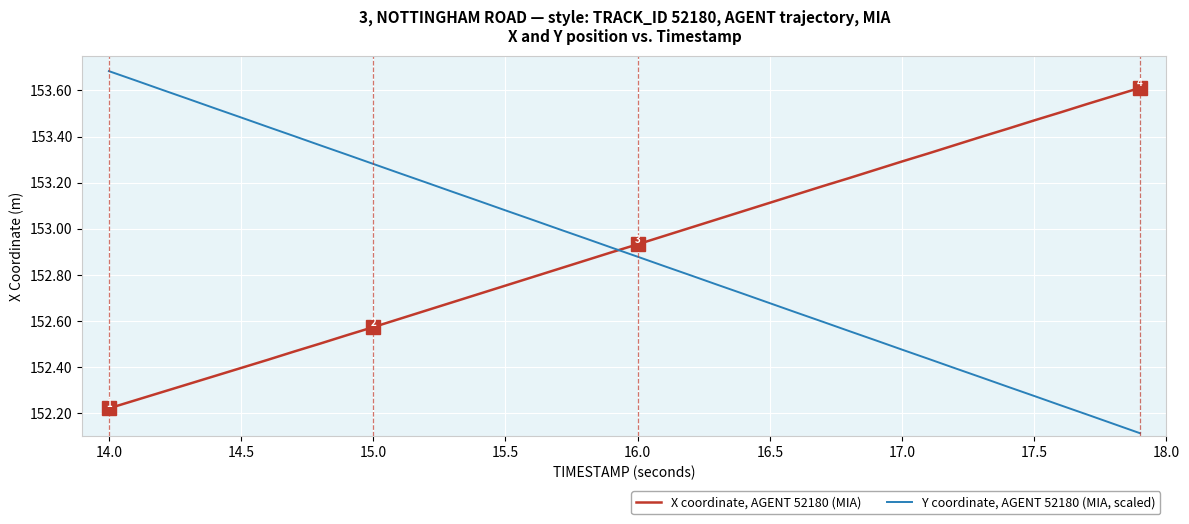

List the series in order of their overall mean, lowest first.

Y coordinate, AGENT 52180 (MIA, scaled), X coordinate, AGENT 52180 (MIA)